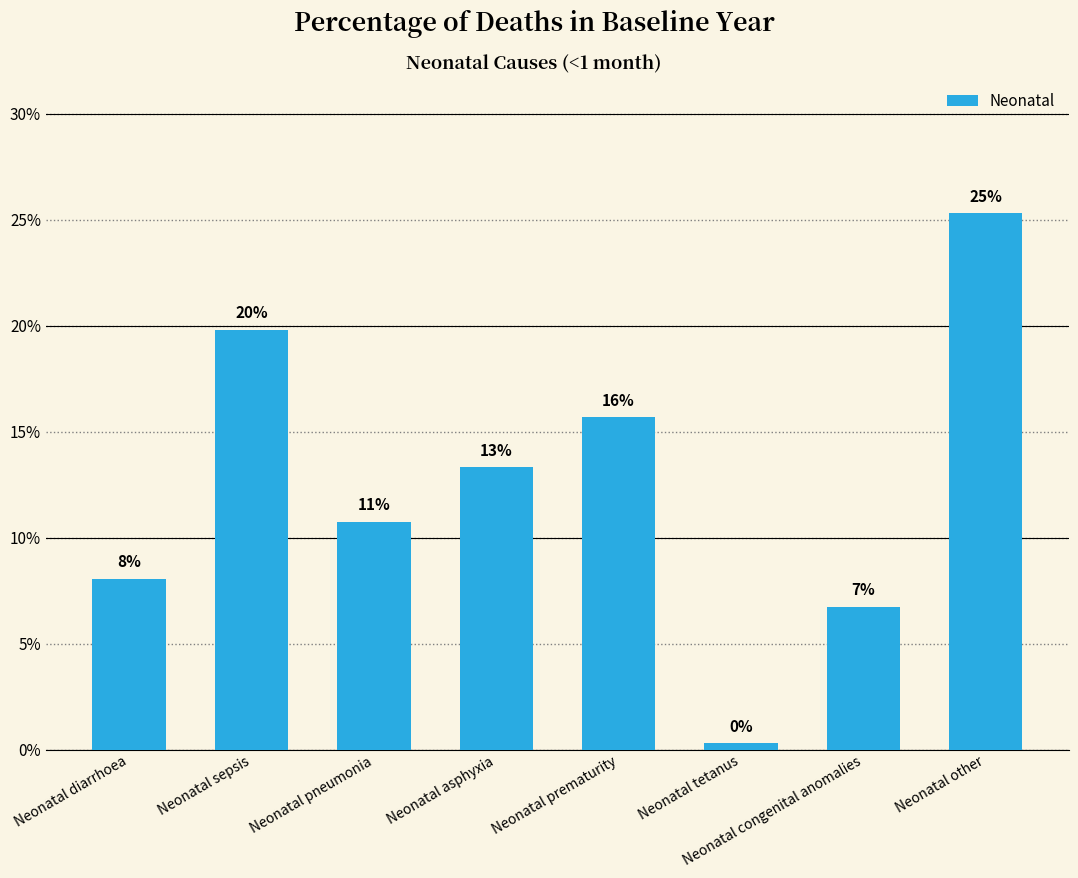

Are the bars horizontal?

No